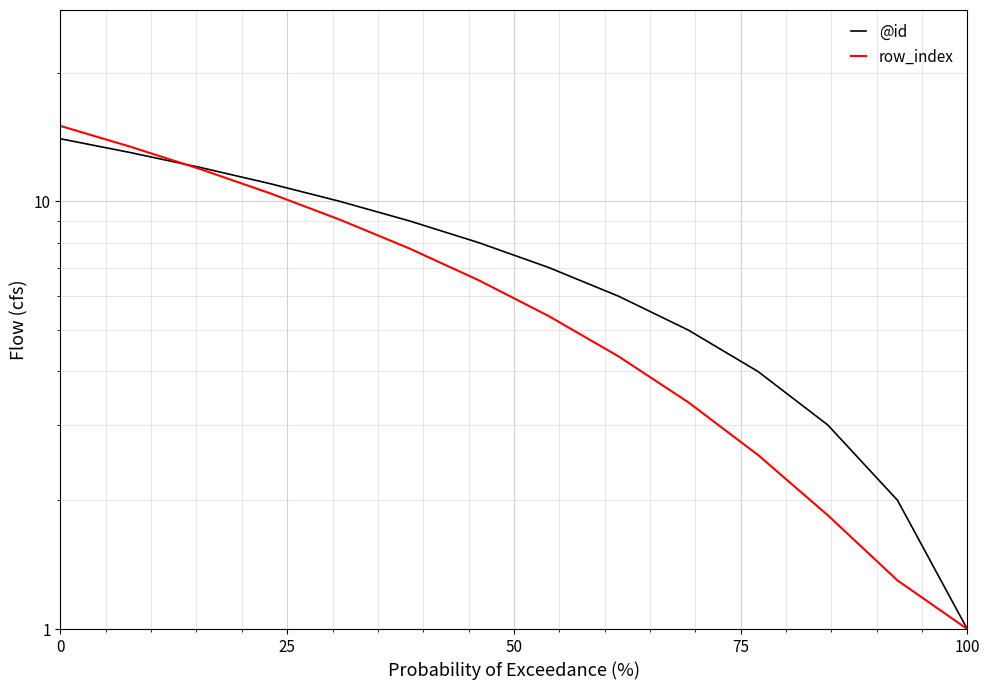

What is the sum of all row_index values?

93.9